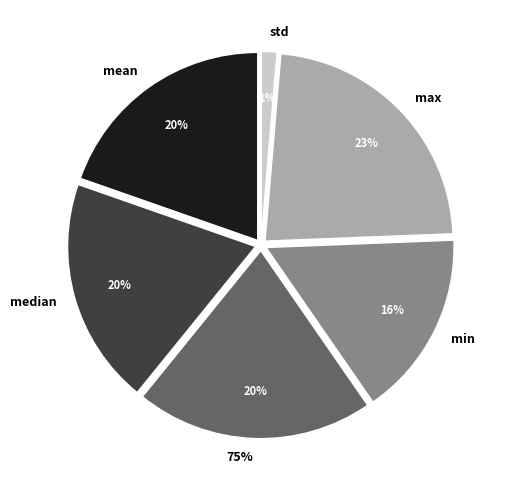

To the nearest percent, what is the combined percentage of std and 75%?

22%